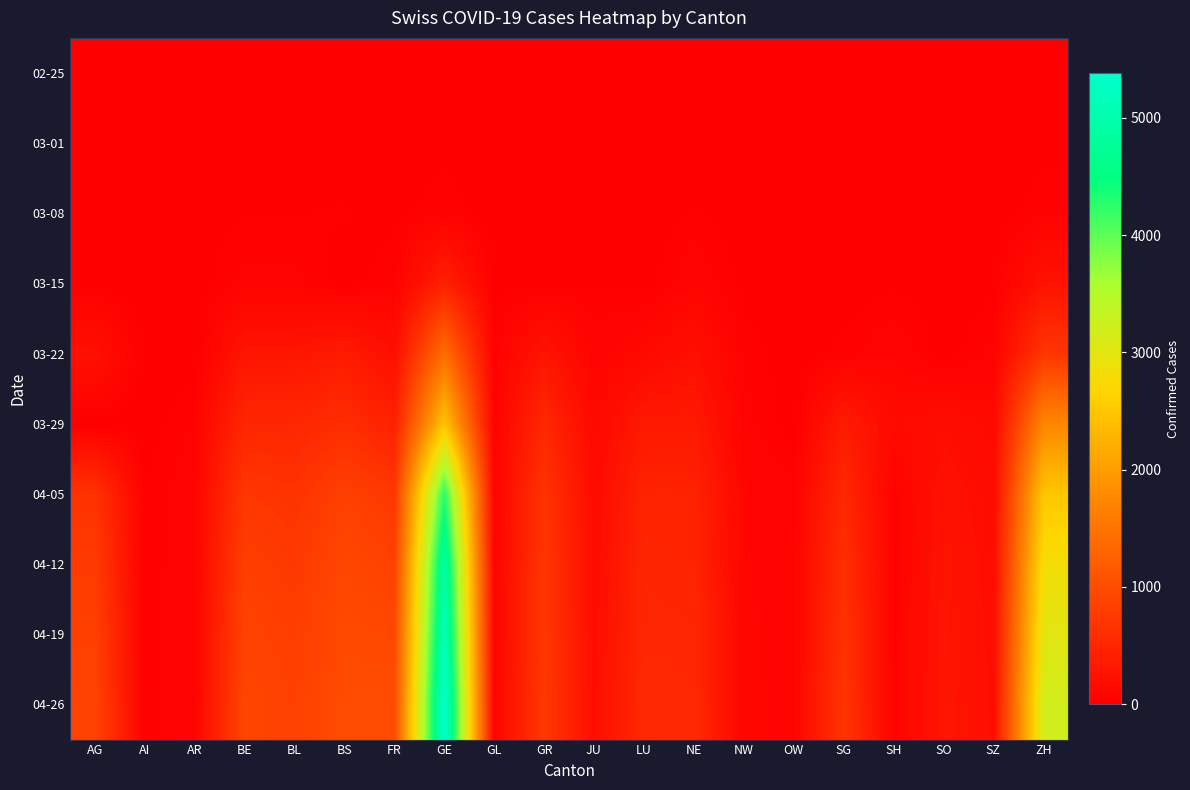

At which category does the chart reach its peak across all series?

GE